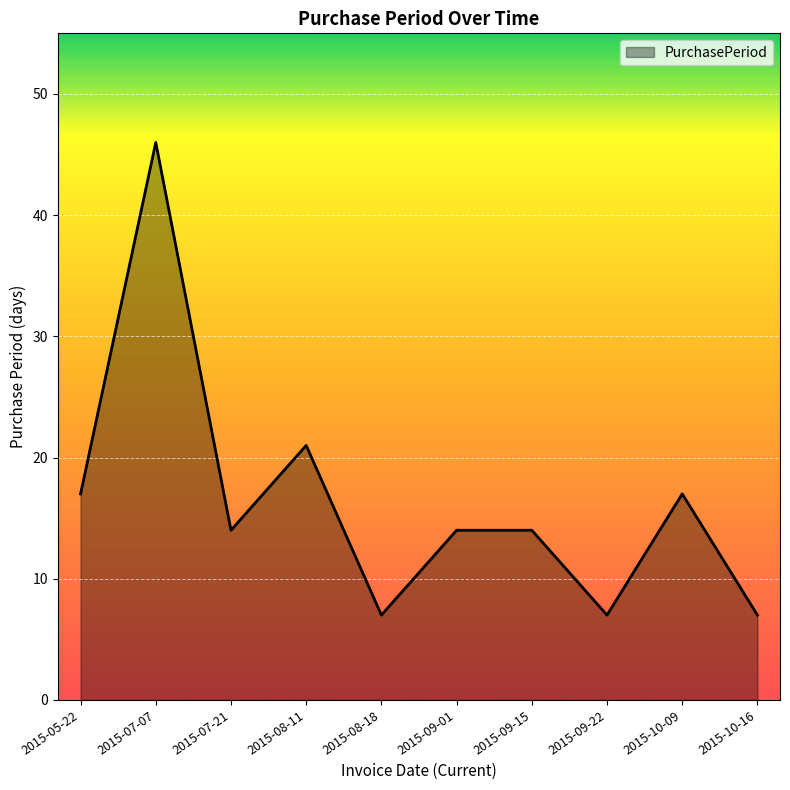

At which label does the data first exceed 14?

2015-05-22